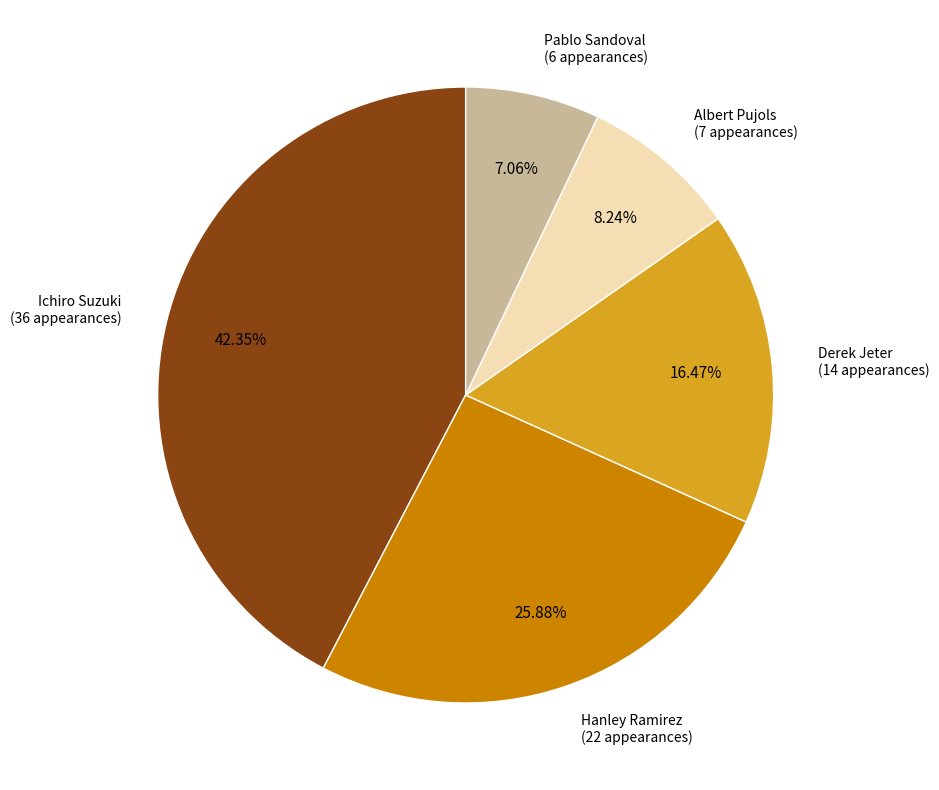

What is the smallest slice in the pie chart?

Pablo Sandoval